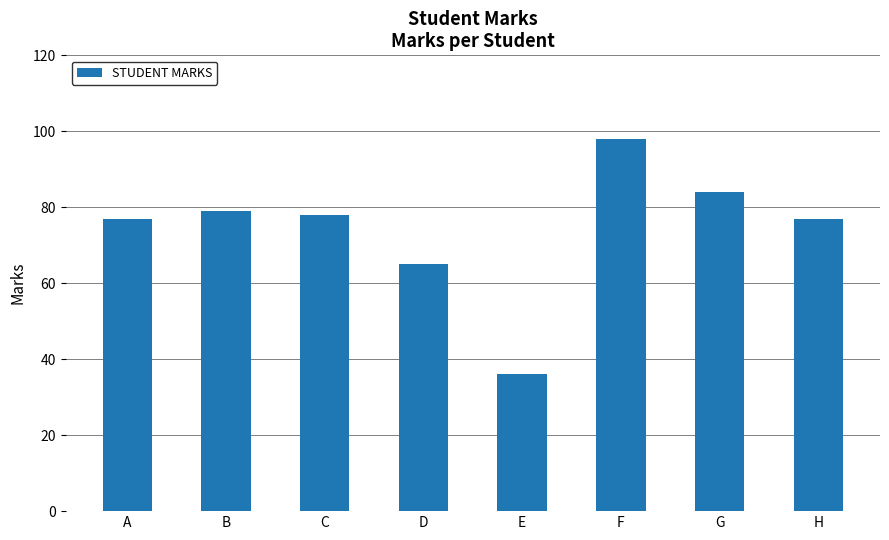

Are the bars horizontal?

No